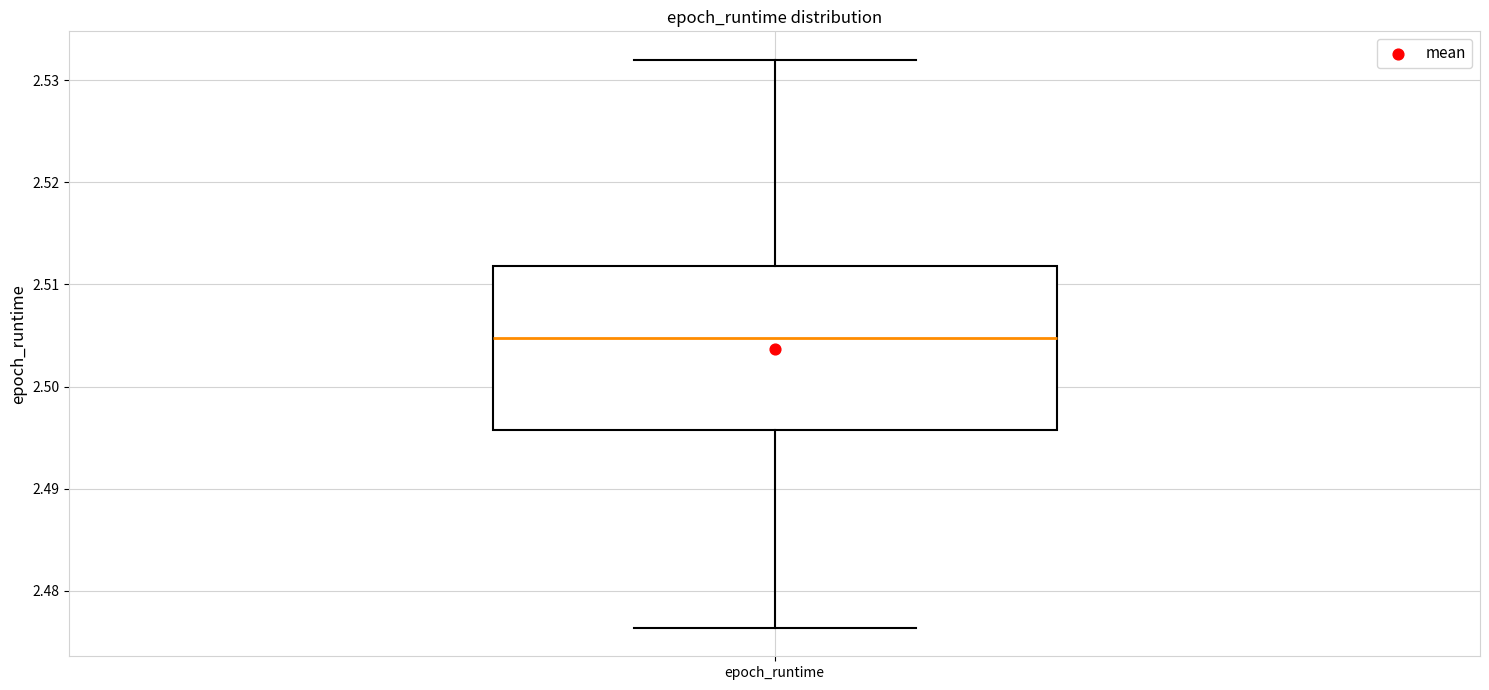

Where is the lower edge of the box for epoch_runtime on the y-axis? The values are not printed on the chart, so give them approximately, as read against the axis.

2.496